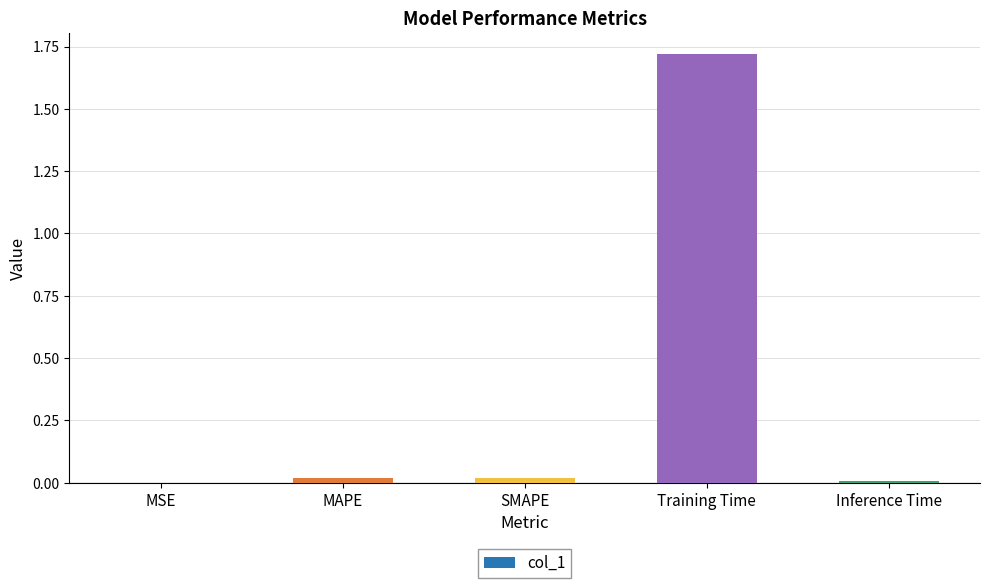

What is the sum of all values?

1.8